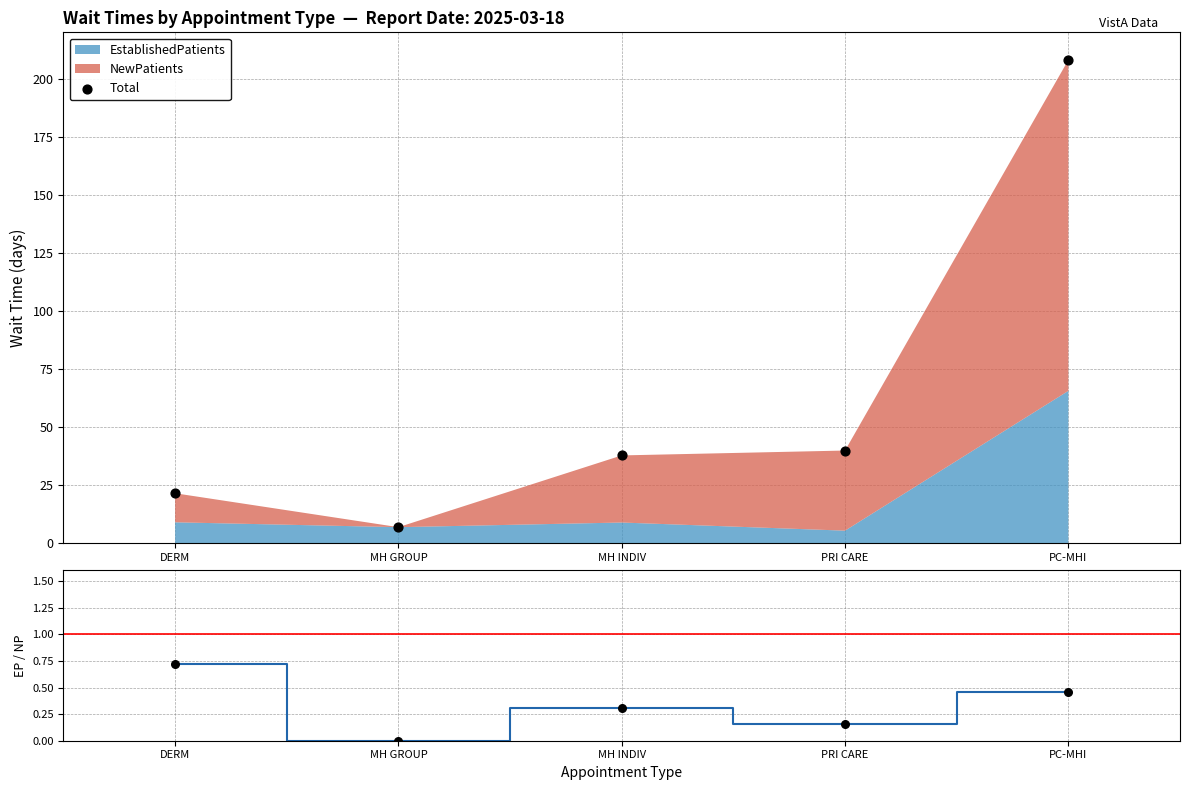

Which series reaches the minimum Y coordinate?

EP/NP ratio